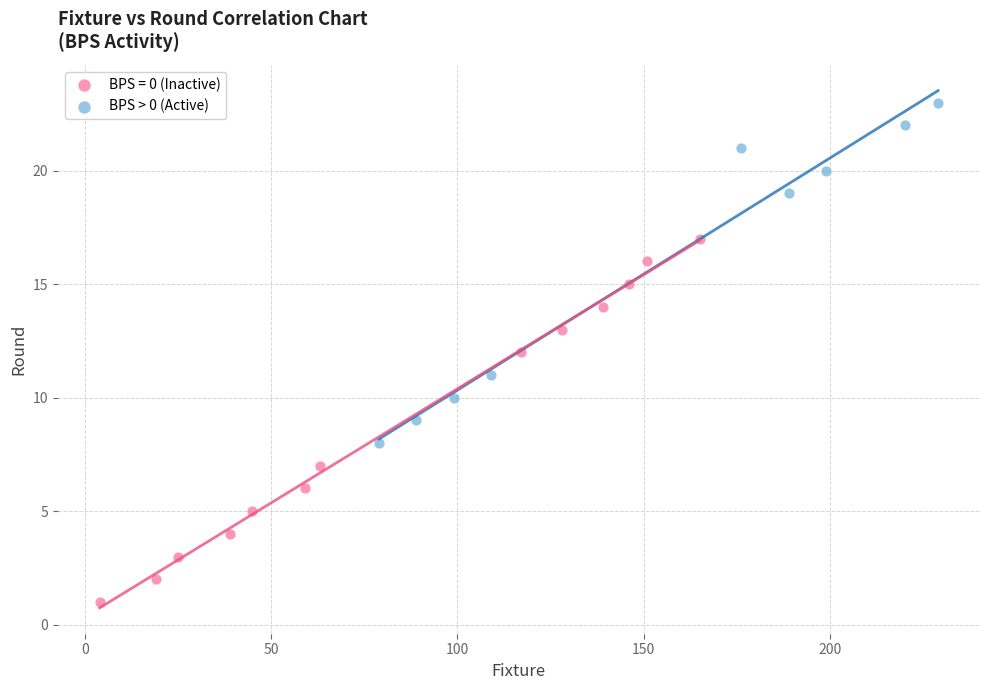

Which series contains the lowest Y value?

BPS = 0 (Inactive)